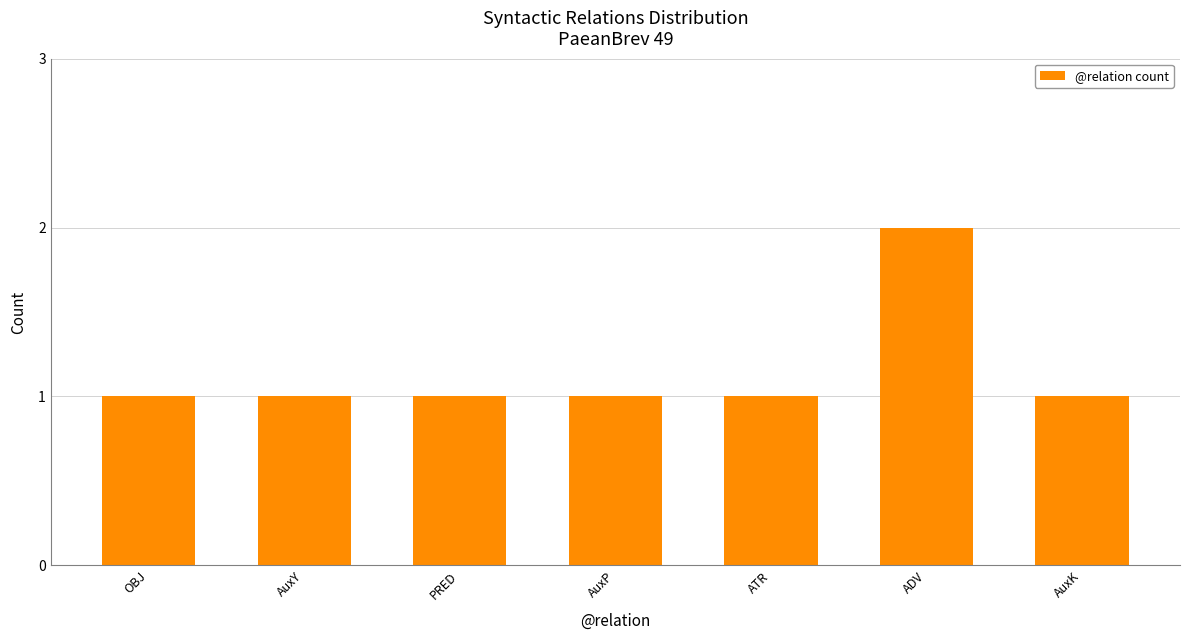

Reading right to left, list all the values displayed in this chart.

AuxK=1	ADV=2	ATR=1	AuxP=1	PRED=1	AuxY=1	OBJ=1